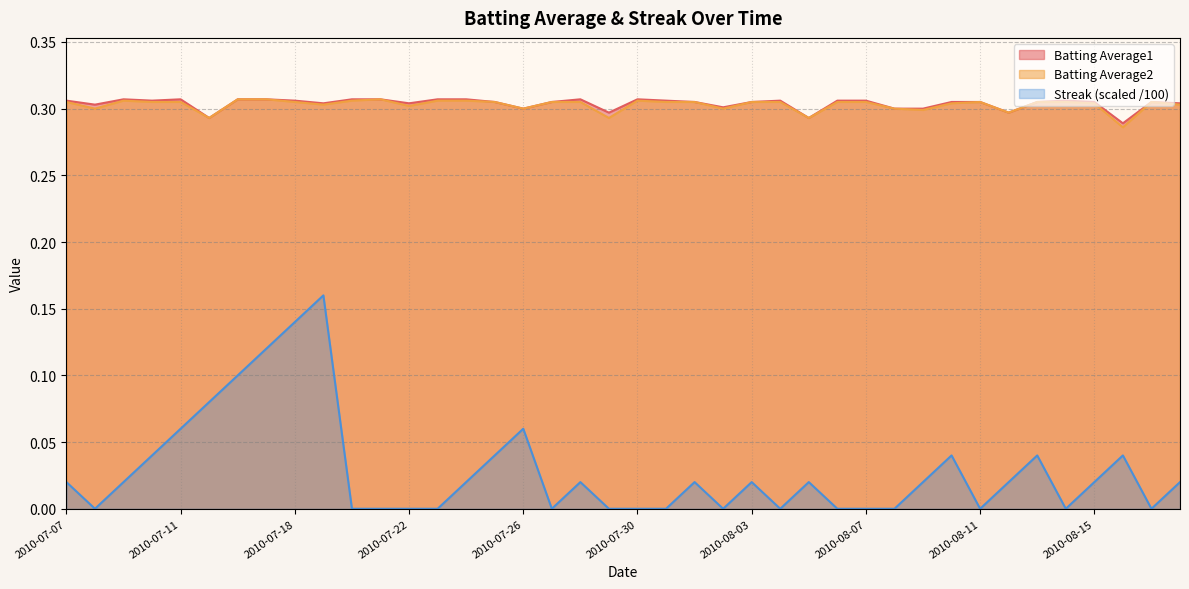

Reading right to left, what are all the values shown in this chart?

Batting Average1: 2010-08-18=0.3	2010-08-17=0.3	2010-08-16=0.3	2010-08-15=0.3	2010-08-14=0.3	2010-08-13=0.3	2010-08-12=0.3	2010-08-11=0.3	2010-08-10=0.3	2010-08-09=0.3	2010-08-08=0.3	2010-08-07=0.3	2010-08-06=0.3	2010-08-05=0.3	2010-08-04=0.3	2010-08-03=0.3	2010-08-02=0.3	2010-08-01=0.3	2010-07-31=0.3	2010-07-30=0.3	2010-07-29=0.3	2010-07-28=0.3	2010-07-27=0.3	2010-07-26=0.3	2010-07-25=0.3	2010-07-24=0.3	2010-07-23=0.3	2010-07-22=0.3	2010-07-21=0.3	2010-07-20=0.3	2010-07-19=0.3	2010-07-18=0.3	2010-07-17=0.3	2010-07-16=0.3	2010-07-15=0.3	2010-07-11=0.3	2010-07-10=0.3	2010-07-09=0.3	2010-07-08=0.3	2010-07-07=0.3
Batting Average2: 2010-08-18=0.3	2010-08-17=0.3	2010-08-16=0.3	2010-08-15=0.3	2010-08-14=0.3	2010-08-13=0.3	2010-08-12=0.3	2010-08-11=0.3	2010-08-10=0.3	2010-08-09=0.3	2010-08-08=0.3	2010-08-07=0.3	2010-08-06=0.3	2010-08-05=0.3	2010-08-04=0.3	2010-08-03=0.3	2010-08-02=0.3	2010-08-01=0.3	2010-07-31=0.3	2010-07-30=0.3	2010-07-29=0.3	2010-07-28=0.3	2010-07-27=0.3	2010-07-26=0.3	2010-07-25=0.3	2010-07-24=0.3	2010-07-23=0.3	2010-07-22=0.3	2010-07-21=0.3	2010-07-20=0.3	2010-07-19=0.3	2010-07-18=0.3	2010-07-17=0.3	2010-07-16=0.3	2010-07-15=0.3	2010-07-11=0.3	2010-07-10=0.3	2010-07-09=0.3	2010-07-08=0.3	2010-07-07=0.3
Streak: 2010-08-18=0.0	2010-08-17=0.0	2010-08-16=0.0	2010-08-15=0.0	2010-08-14=0.0	2010-08-13=0.0	2010-08-12=0.0	2010-08-11=0.0	2010-08-10=0.0	2010-08-09=0.0	2010-08-08=0.0	2010-08-07=0.0	2010-08-06=0.0	2010-08-05=0.0	2010-08-04=0.0	2010-08-03=0.0	2010-08-02=0.0	2010-08-01=0.0	2010-07-31=0.0	2010-07-30=0.0	2010-07-29=0.0	2010-07-28=0.0	2010-07-27=0.0	2010-07-26=0.1	2010-07-25=0.0	2010-07-24=0.0	2010-07-23=0.0	2010-07-22=0.0	2010-07-21=0.0	2010-07-20=0.0	2010-07-19=0.2	2010-07-18=0.1	2010-07-17=0.1	2010-07-16=0.1	2010-07-15=0.1	2010-07-11=0.1	2010-07-10=0.0	2010-07-09=0.0	2010-07-08=0.0	2010-07-07=0.0